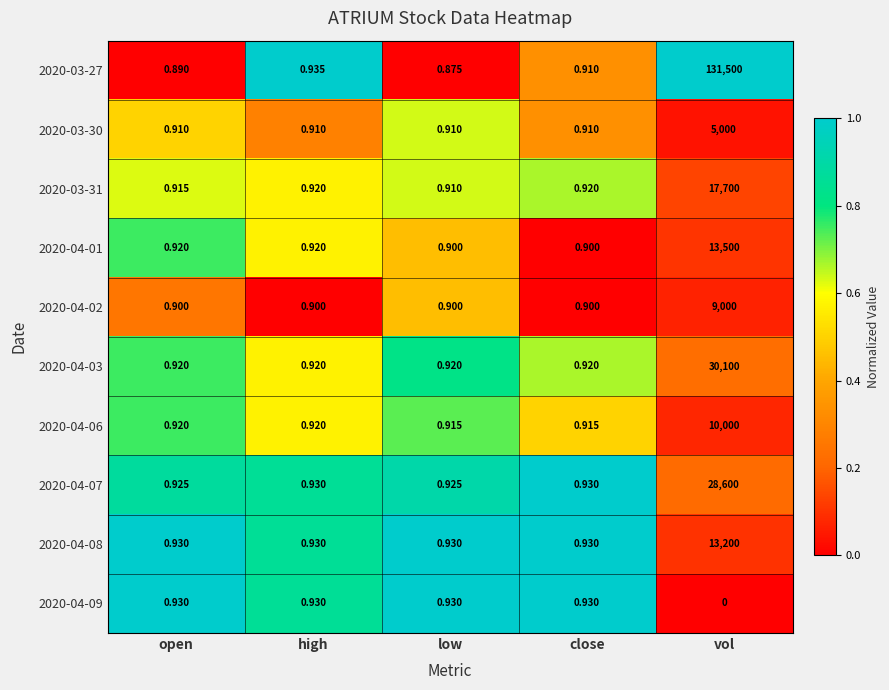

Which category has the lowest value across all series?

vol